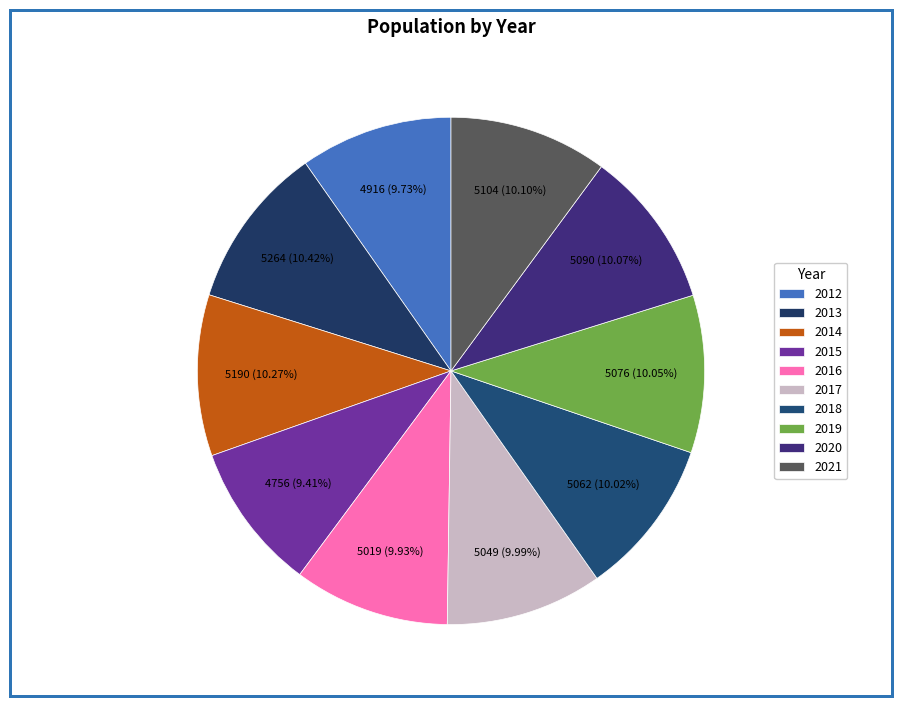

True or false: 2019 accounts for 2% of the total.

False